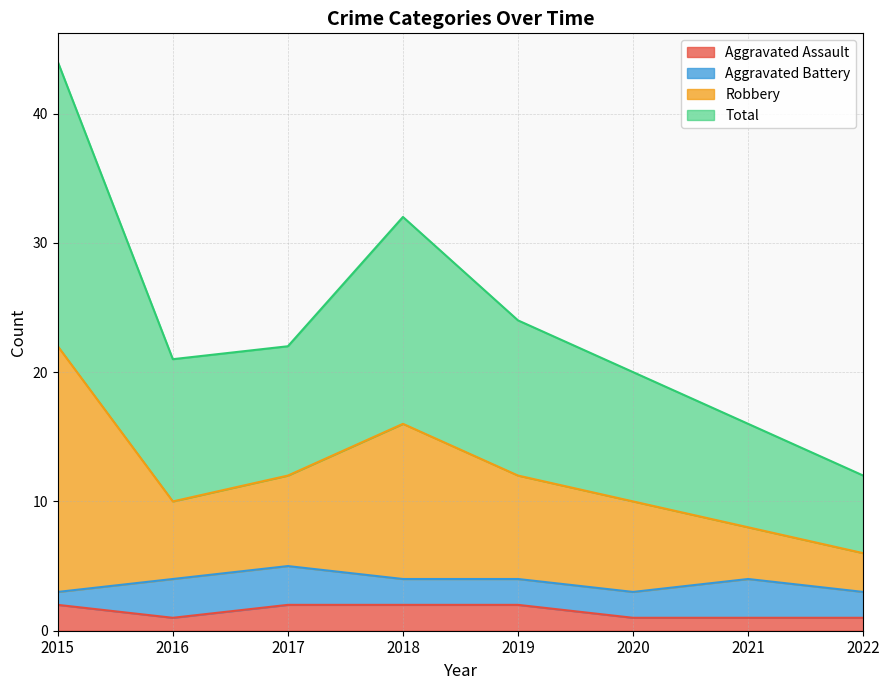

True or false: Aggravated Assault and Total intersect in this chart.

False